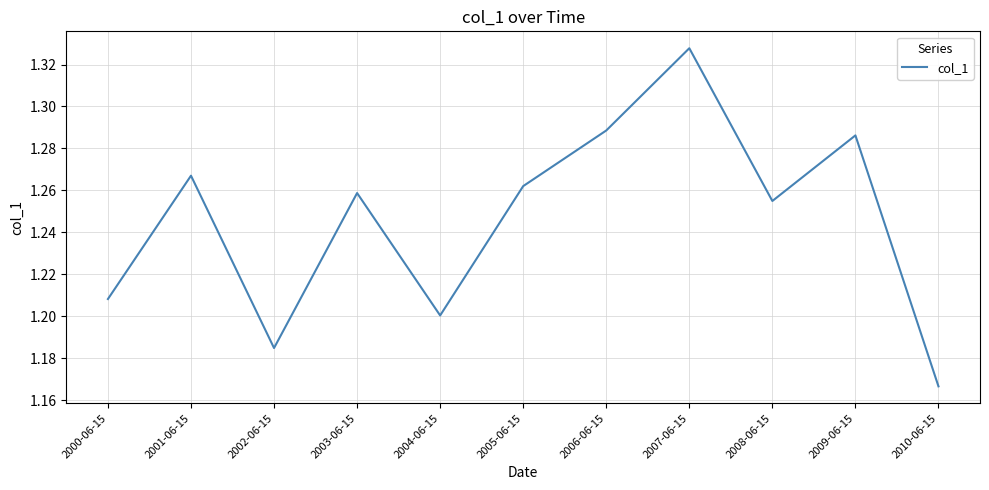

At which category does the data reach its first local valley?

2002-06-15